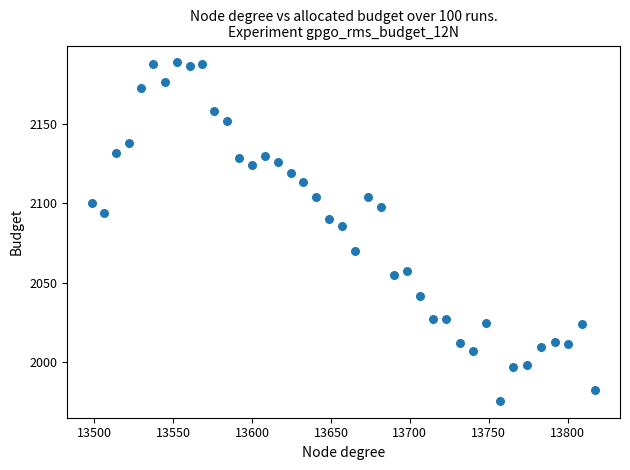

What Y value in the scatter plot is closest to 2082?

2085.8